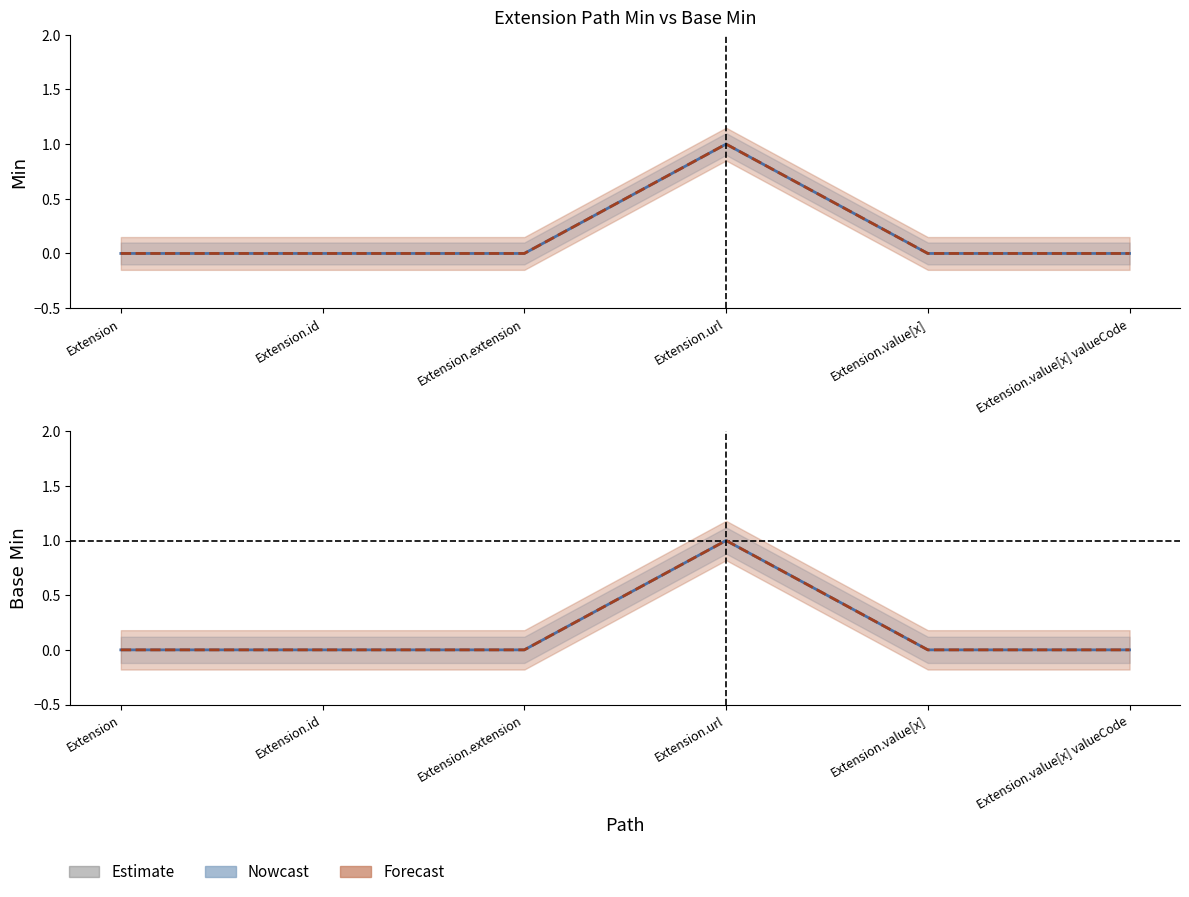

What is the label of the 3rd point from the right?

Extension.url